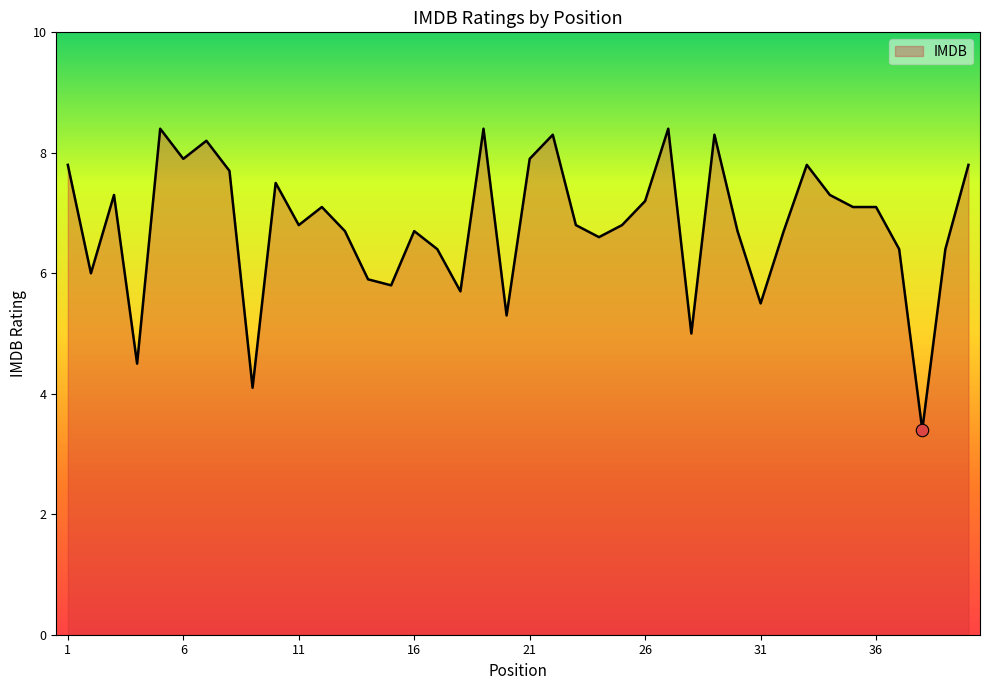

What is the difference between the maximum and minimum values?

5.0